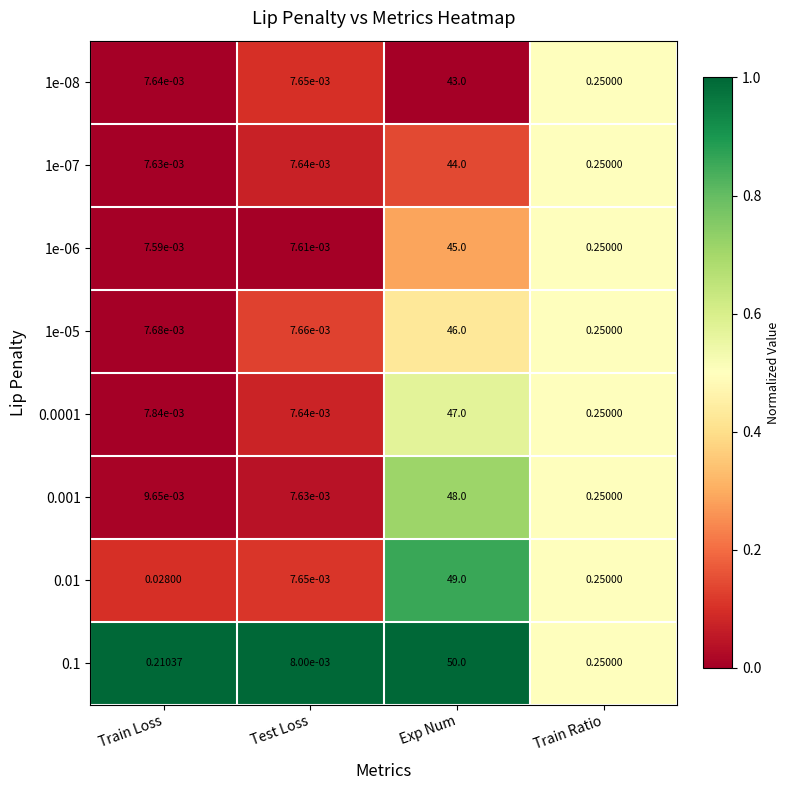

At which label does 0.1 reach its peak?

Exp Num